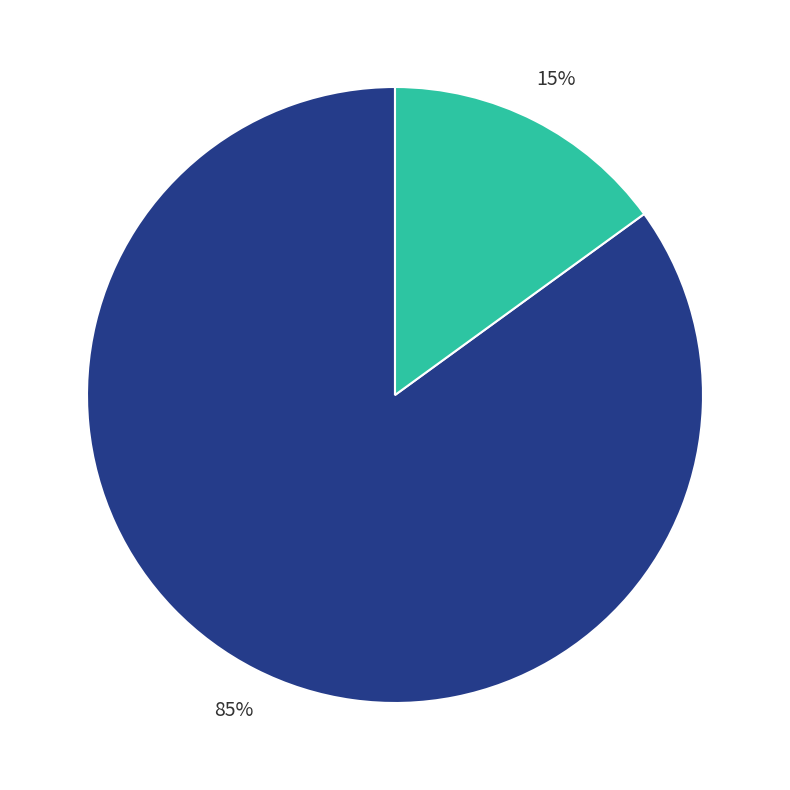

Does any single category account for the majority?

Yes